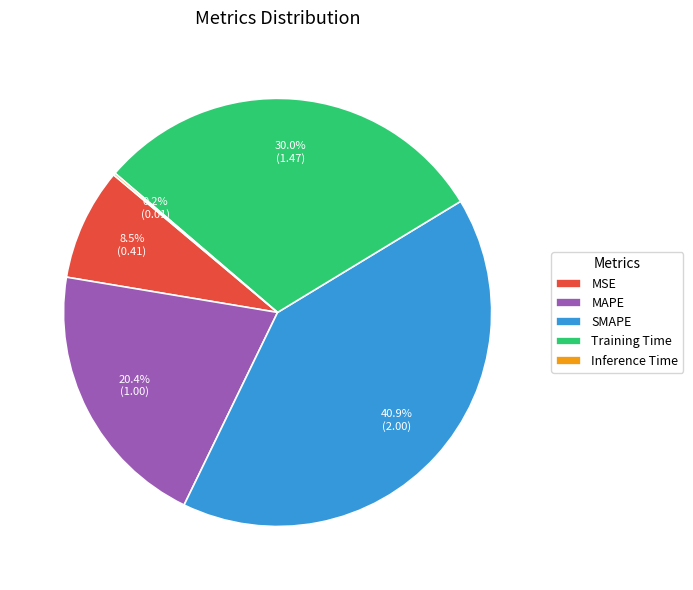

True or false: Training Time accounts for 20% of the total.

False